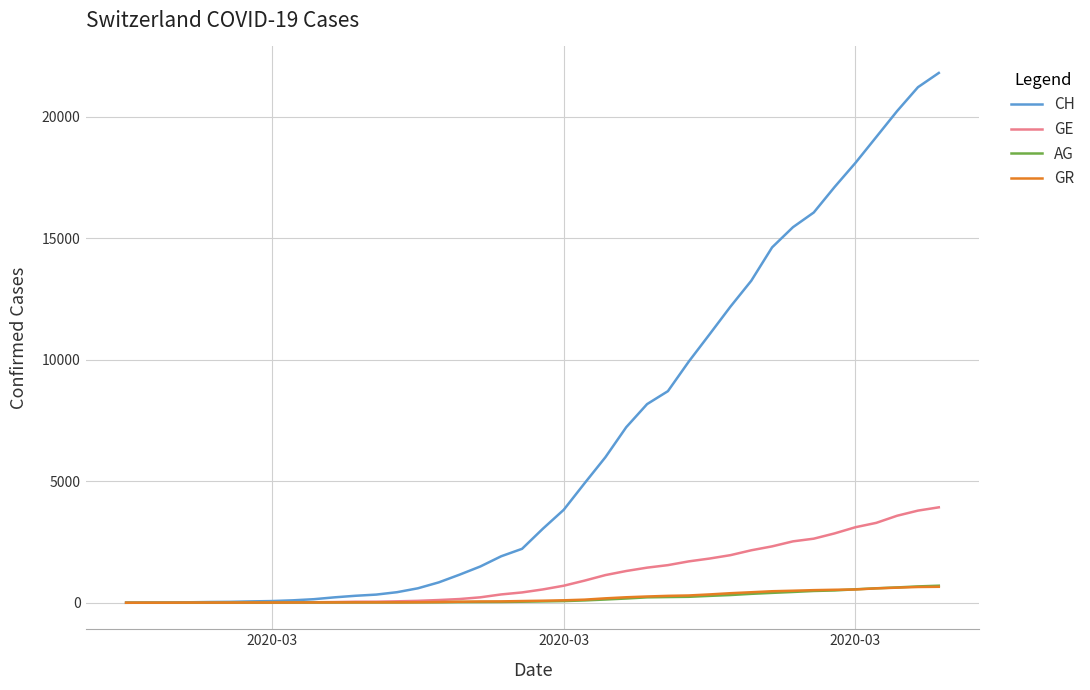

Which series has the largest range (max minus min)?

CH